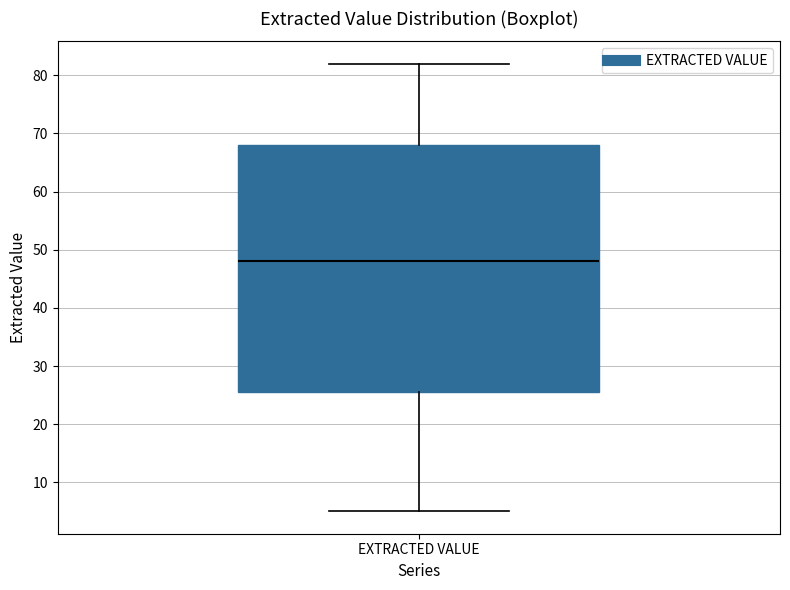

Read this box plot against the y-axis: the position of the median line, the range covered by the box, and the ends of both whiskers. The values are not printed on the chart, so give them approximately, as read against the axis.

median 48, box 26 to 68, whiskers 5 to 82